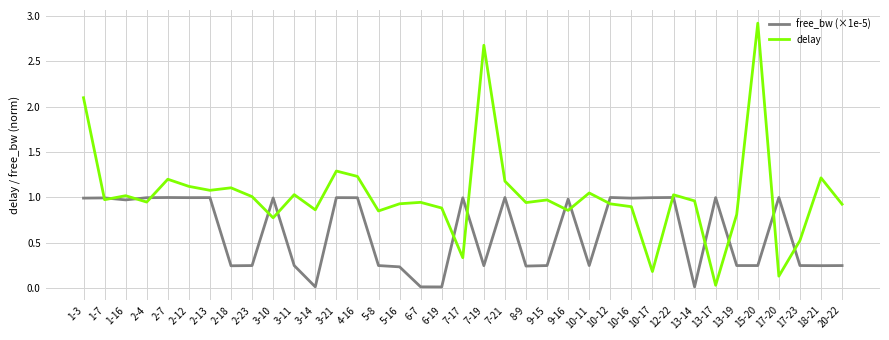

What position from the right is 2-7?

33